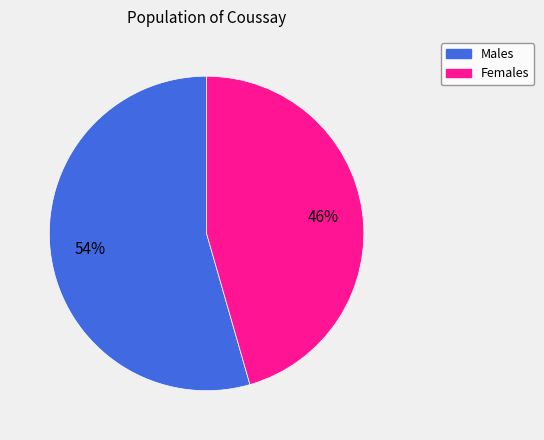

How many segments does this pie chart have?

2